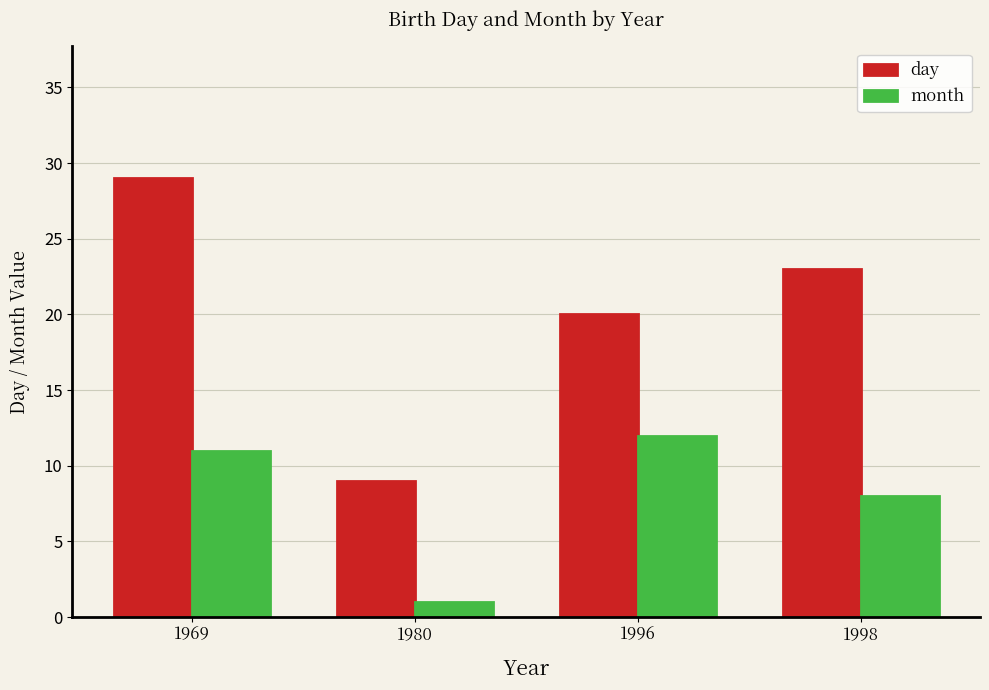

Where is month nearest to the value 6?

1998